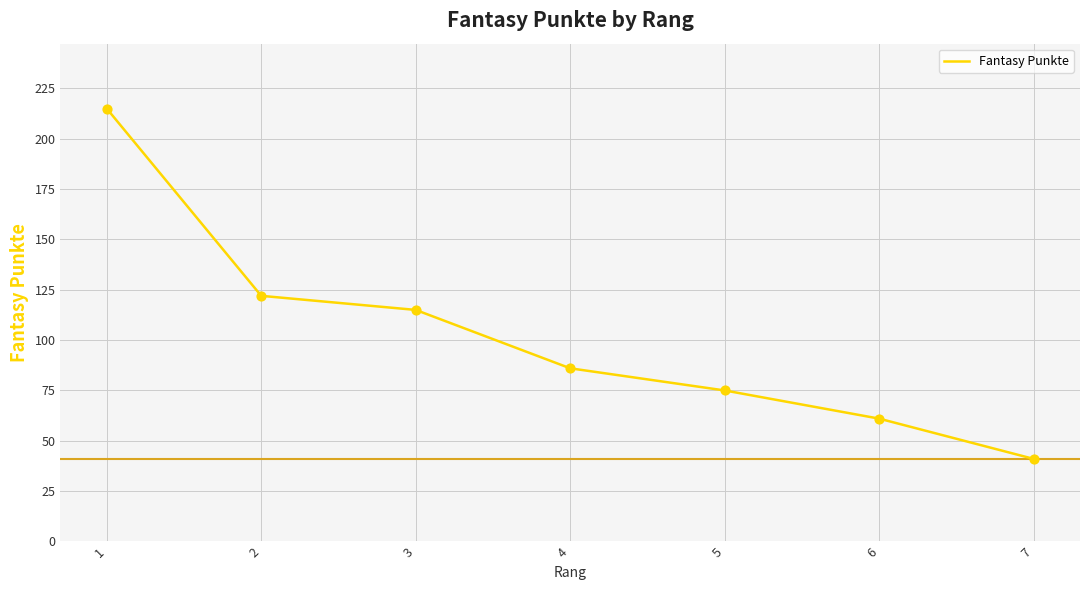

What is the change in value from 1 to 2?

-93